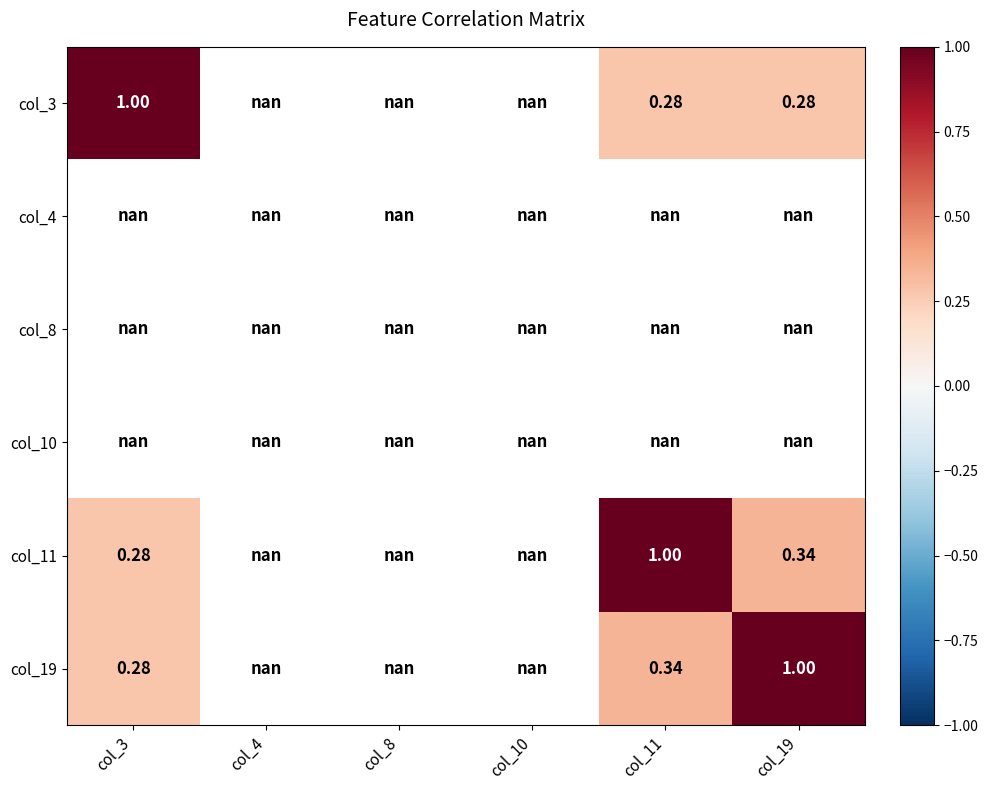

Rank the series at col_8 from lowest to highest value.

col_3, col_4, col_8, col_10, col_11, col_19